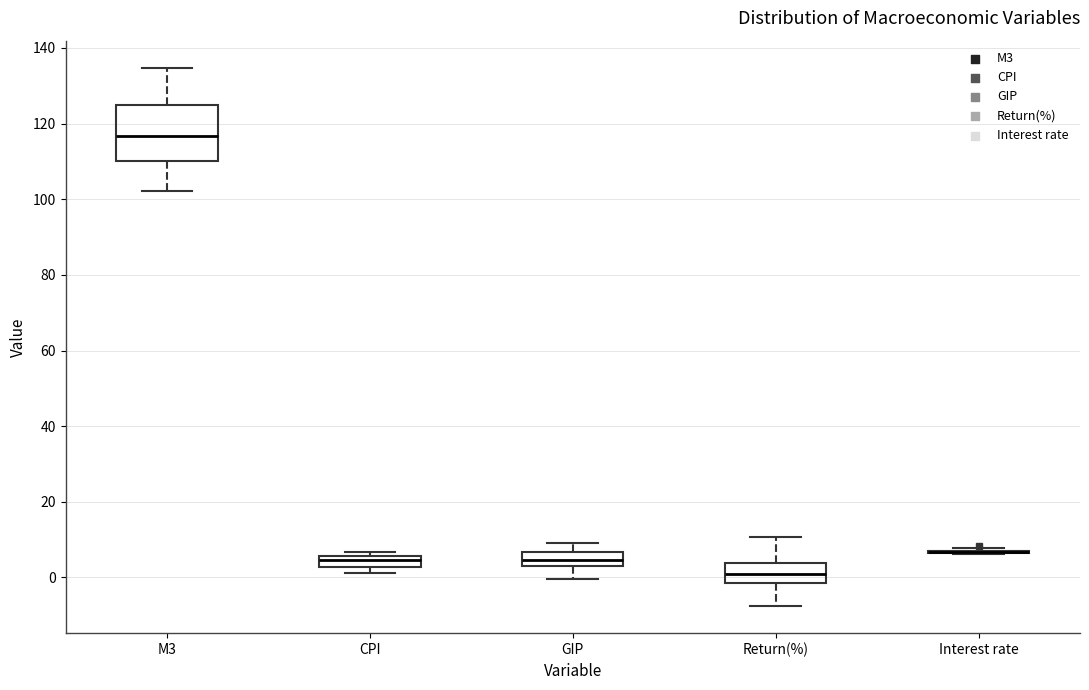

Which box is the tallest, from its lower edge to its upper edge?

M3